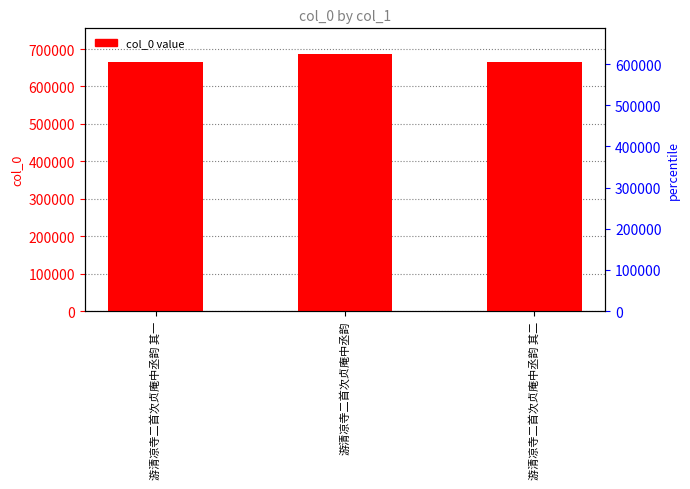

At which label does the data first exceed 664157?

游清凉寺二首次贞庵中丞韵